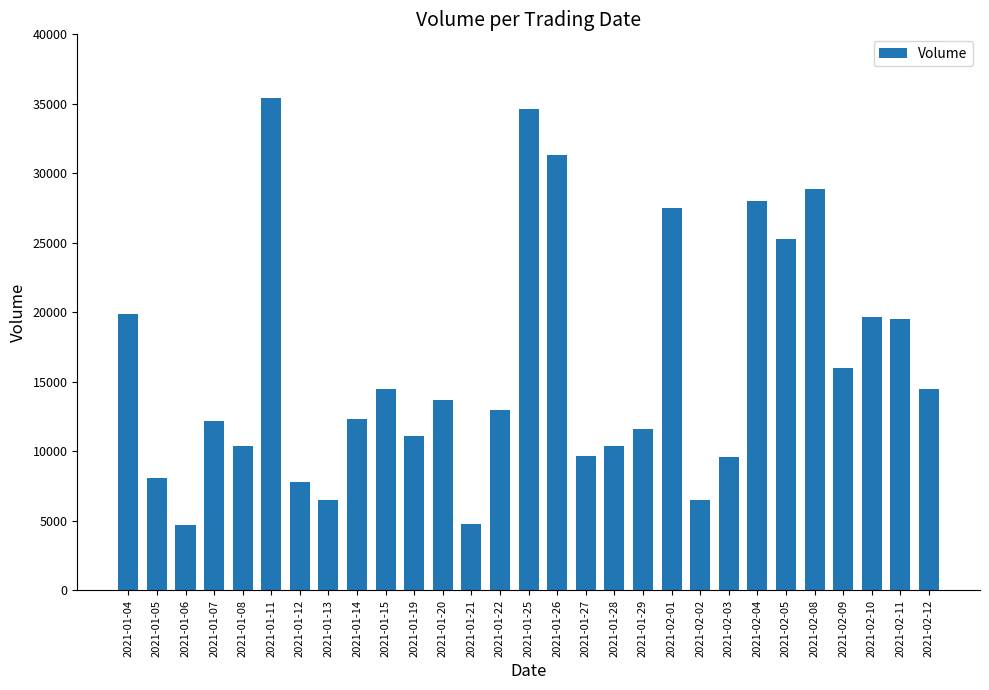

At which category does the chart reach its peak across all series?

2021-01-11